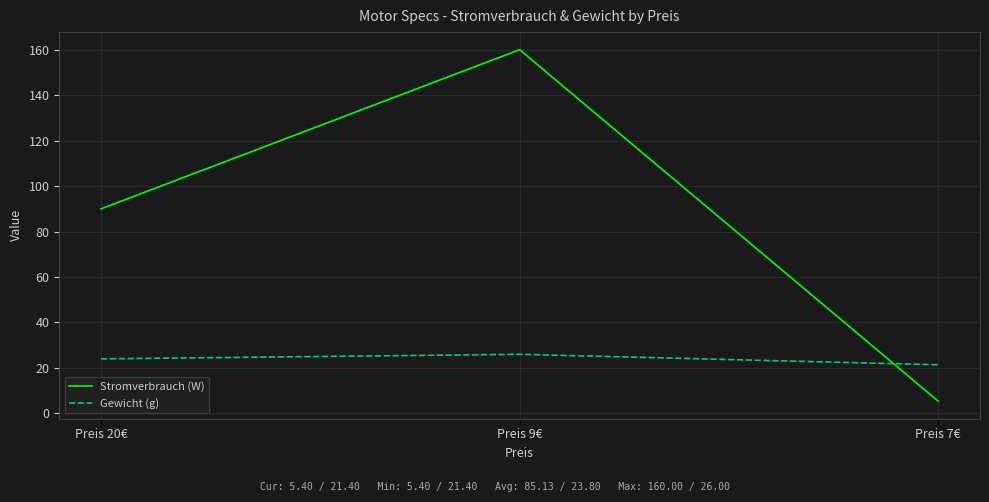

At which label is Stromverbrauch (W) closest to 82?

Preis 20€